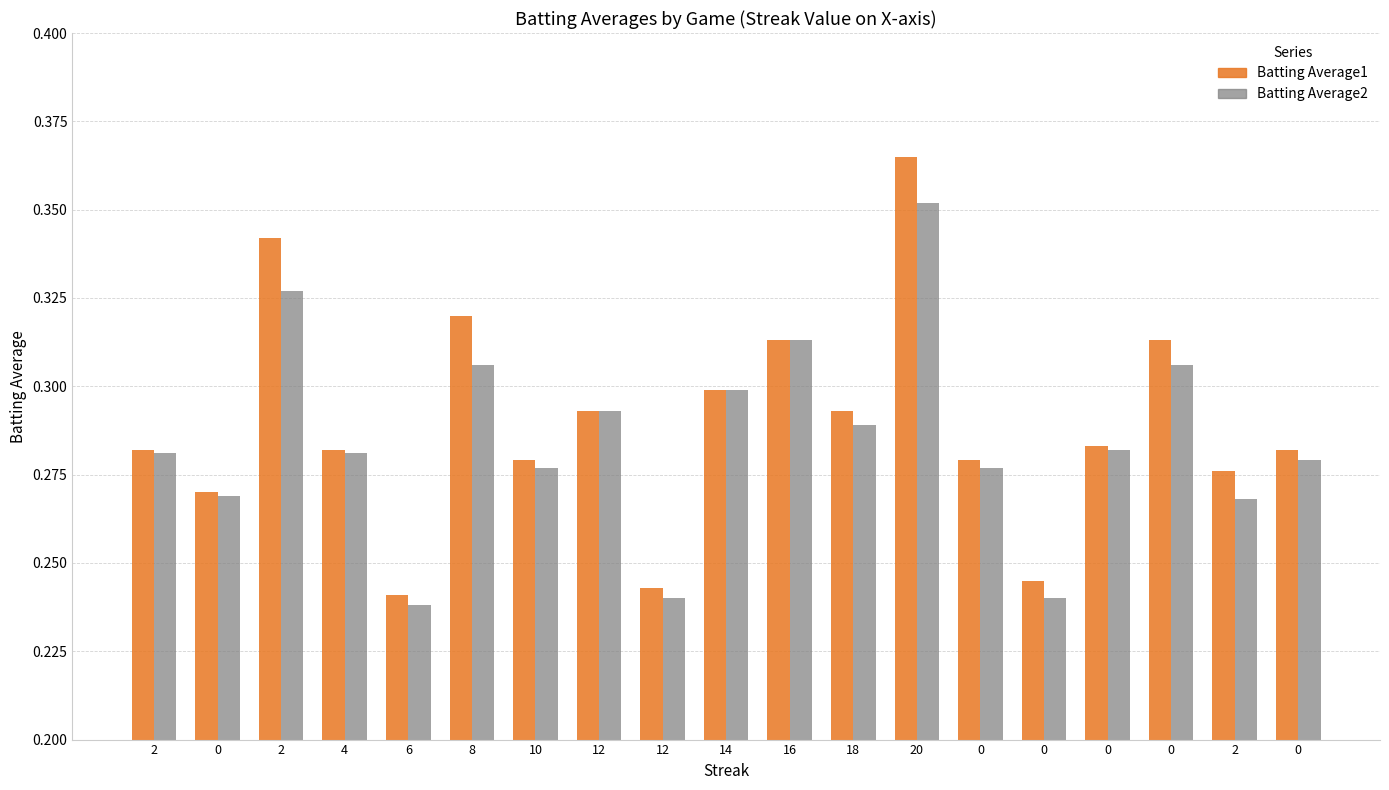

How many categories are shown in the chart?

19